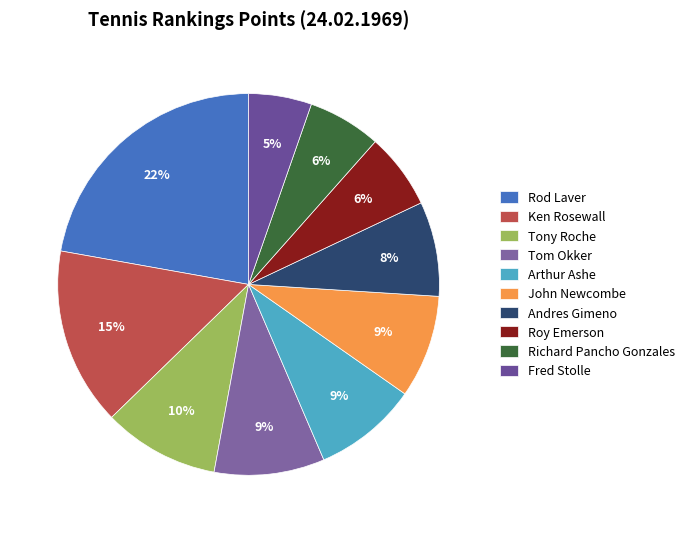

Is it true that Tom Okker is 9% of the pie?

True